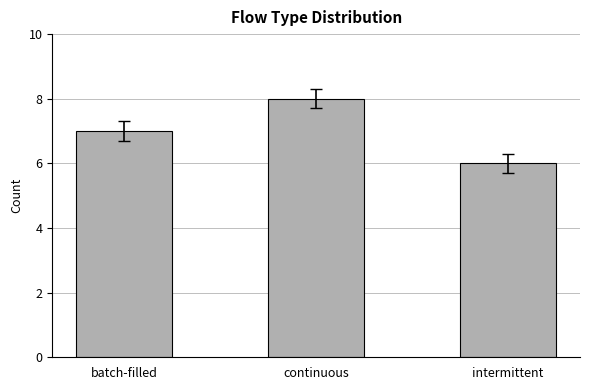

Which label corresponds to the smallest value in the chart?

intermittent